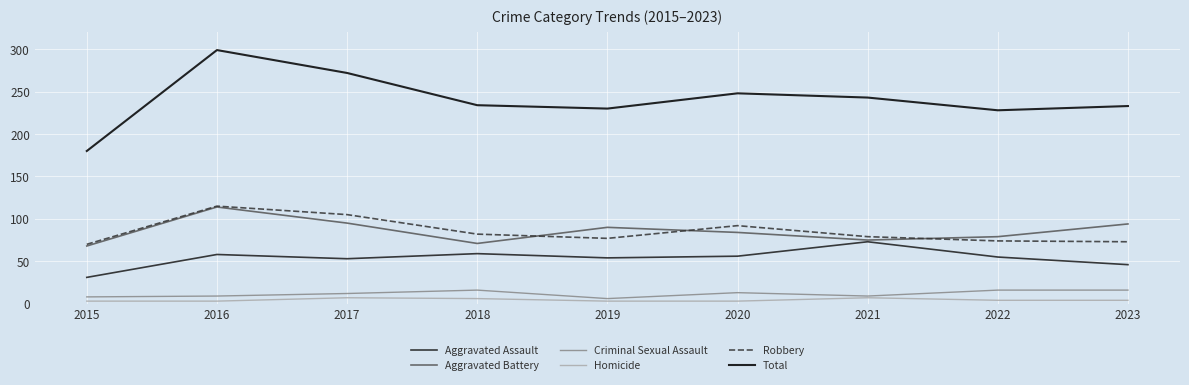

Is it true that Criminal Sexual Assault equals 8 at 2015?

True